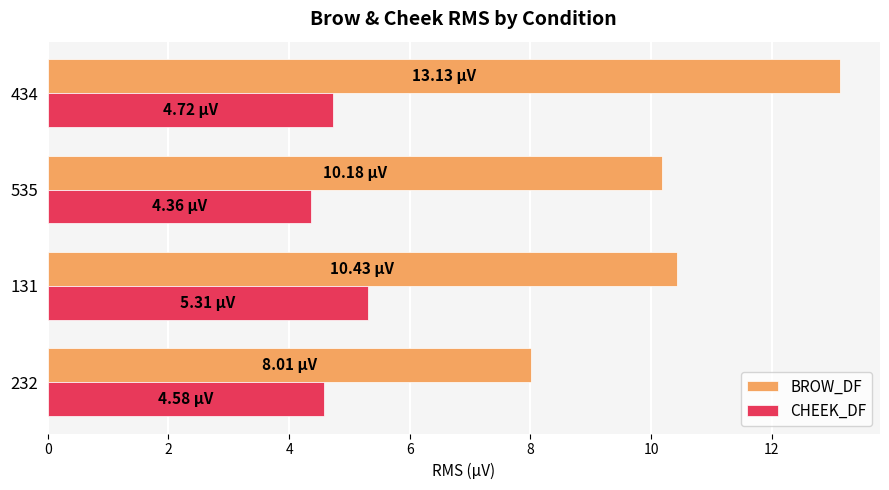

Which series has the widest spread of values?

BROW_DF